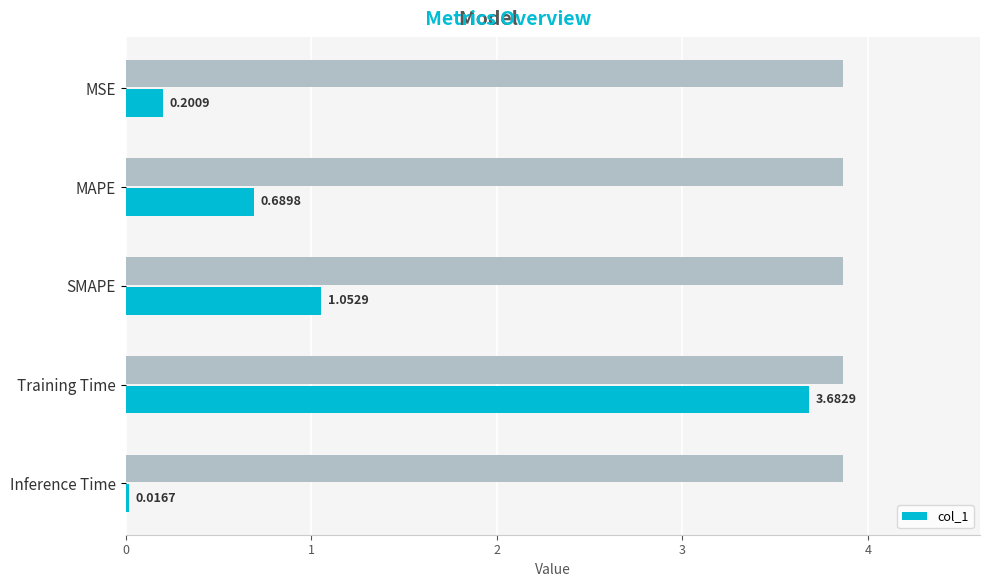

Reading left to right, list all the values displayed in this chart.

0.2	0.7	1.1	3.7	0.0